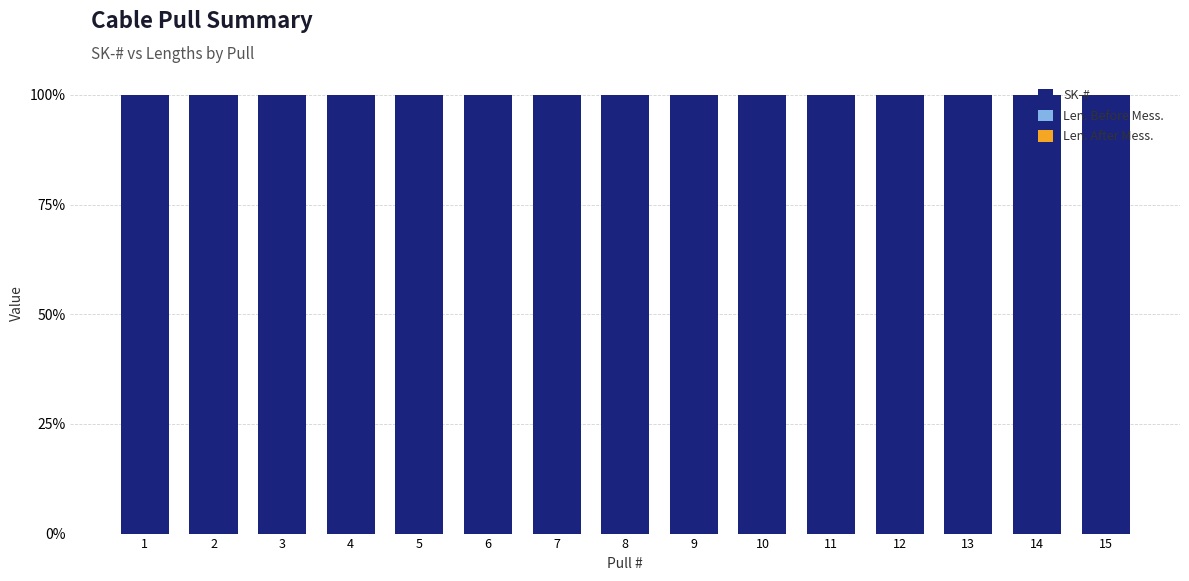

At how many categories does at least one series exceed 45?

15